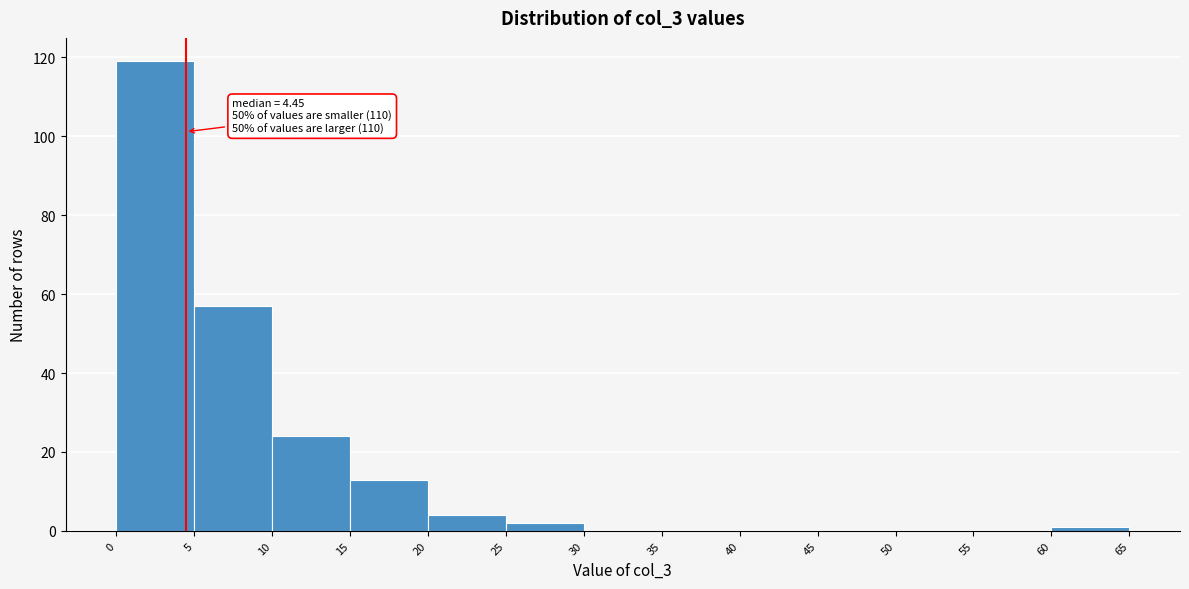

Over which range of the x-axis is the bar tallest?

0 to 5